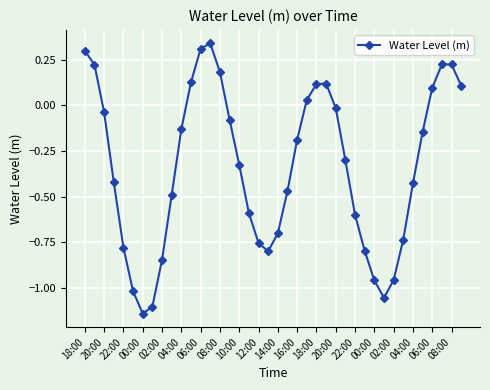

How many values are above zero?

13